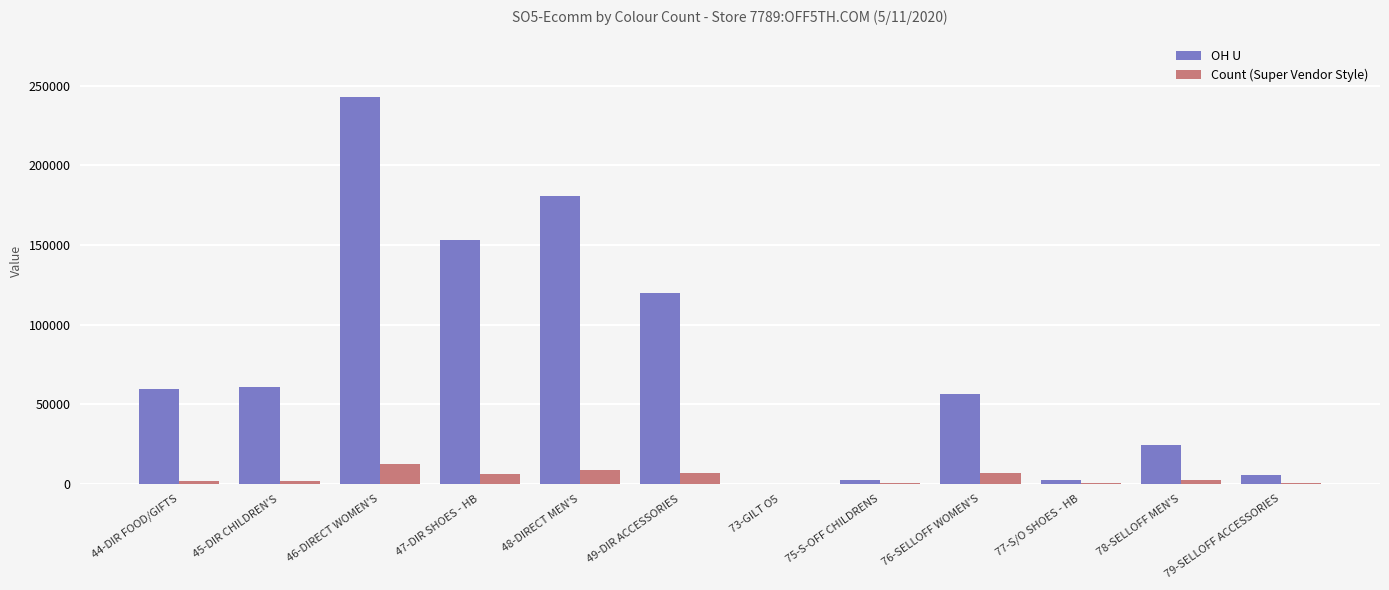

What is the sum of all Count (Super Vendor Style) values?

48761